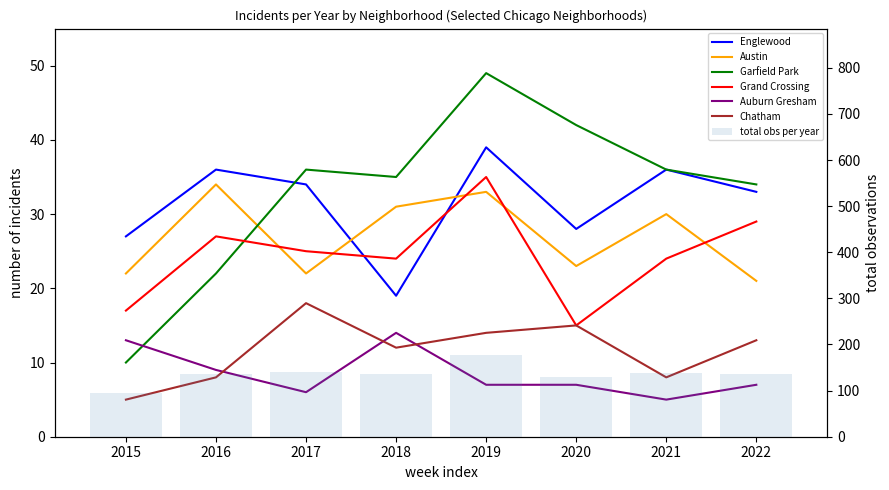

The Grand Crossing series shows 6 at 2020. True or false?

False